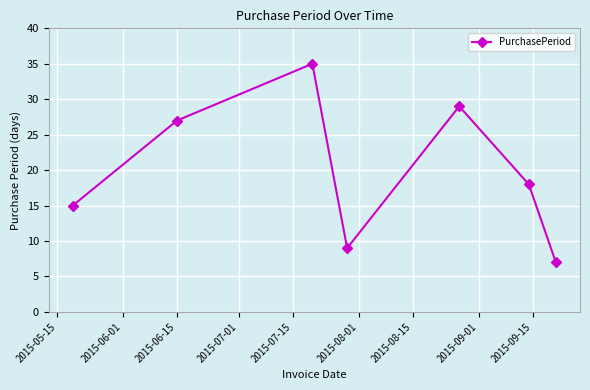

What is the greatest value displayed?

35